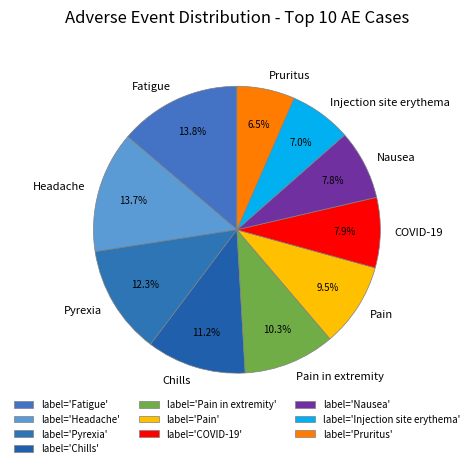

Does Pain in extremity represent more than half of the total?

No